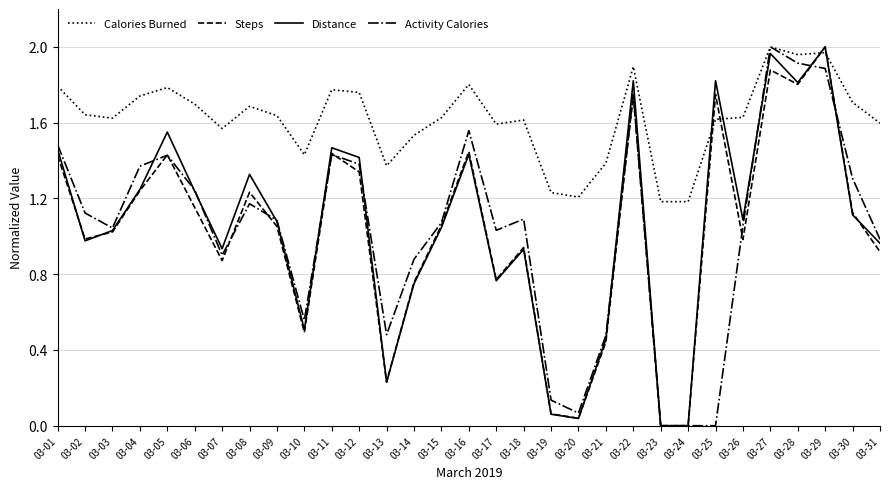

Between which two adjacent categories do Distance and Calories Burned first intersect?

03-24 and 03-25